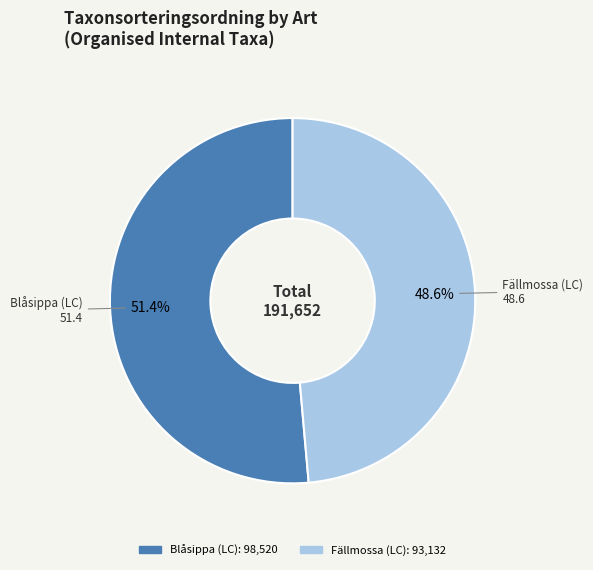

What is the smallest slice in the pie chart?

Fällmossa (LC)